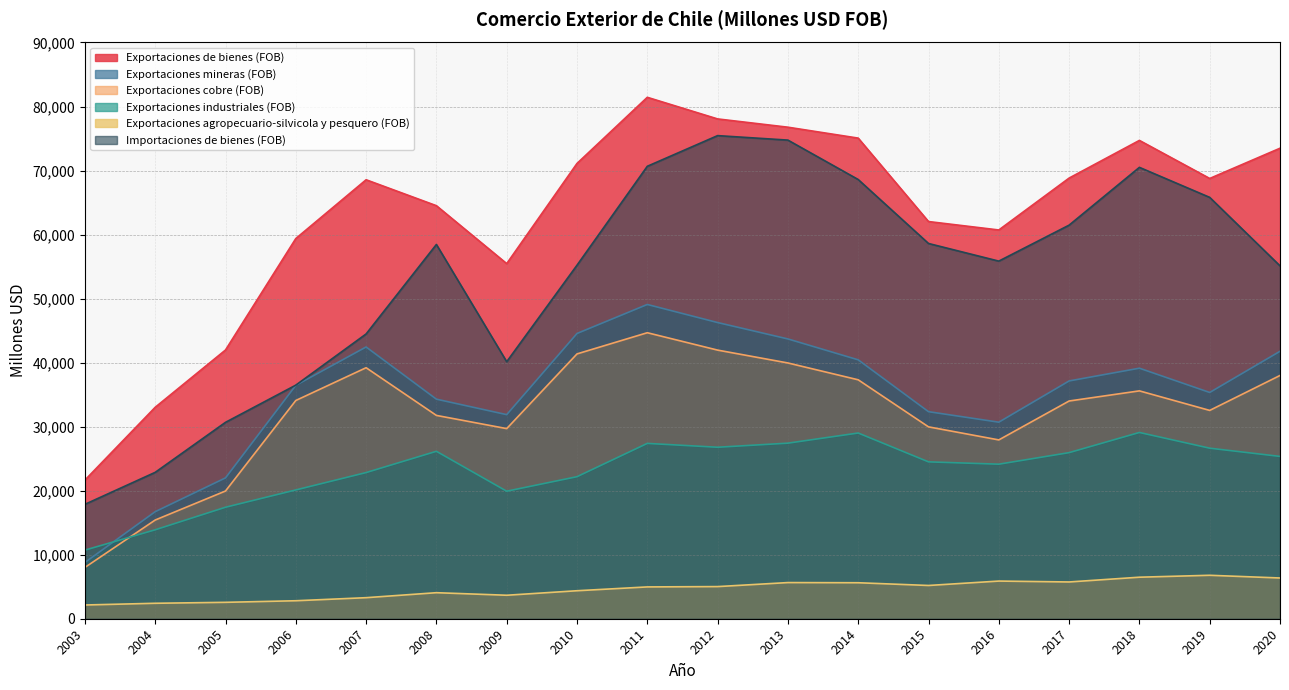

Is the value of Importaciones de bienes (FOB) at 2019 greater than the value of Exportaciones agropecuario-silvicola y pesquero (FOB) at 2007?

Yes